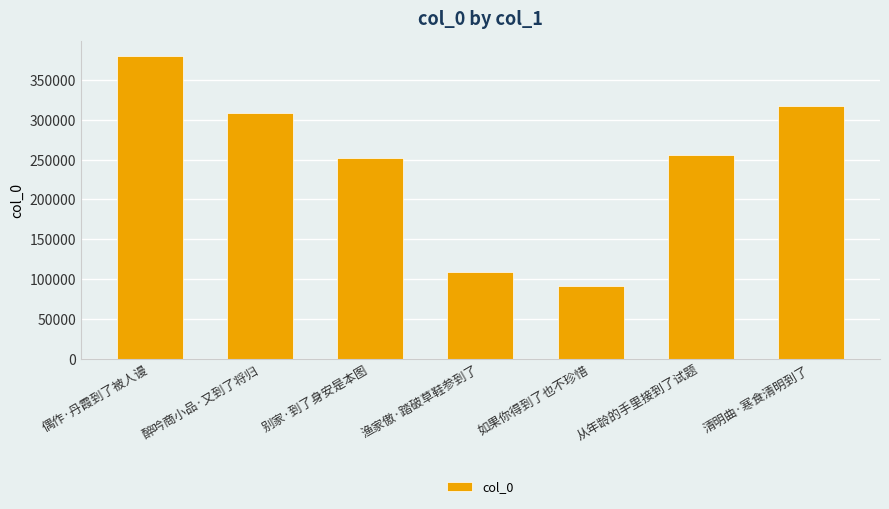

How many data points does each series have?

7